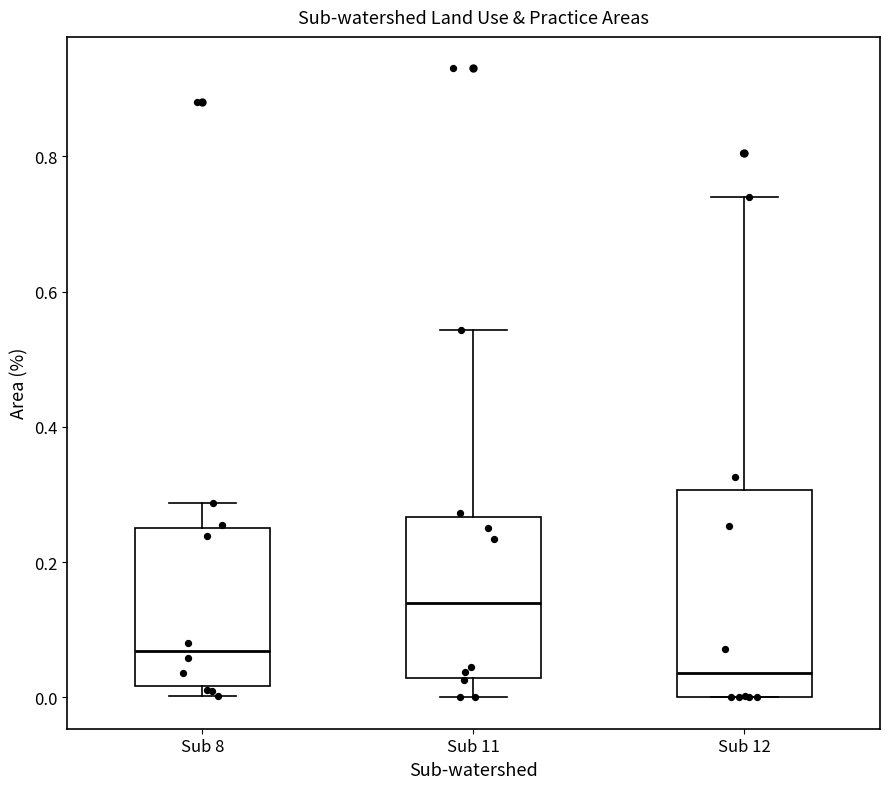

Reading left to right, transcribe this box plot: for each box, give where its median line is, the range the box spans, and where its two whiskers end, as read against the y-axis. The values are not printed on the chart, so give them approximately, as read against the axis.

Sub 8: median 0.06, box 0.02 to 0.26, whiskers 0.00 to 0.28
Sub 11: median 0.14, box 0.02 to 0.26, whiskers 0.00 to 0.54
Sub 12: median 0.04, box 0.00 to 0.30, whiskers 0.00 to 0.74